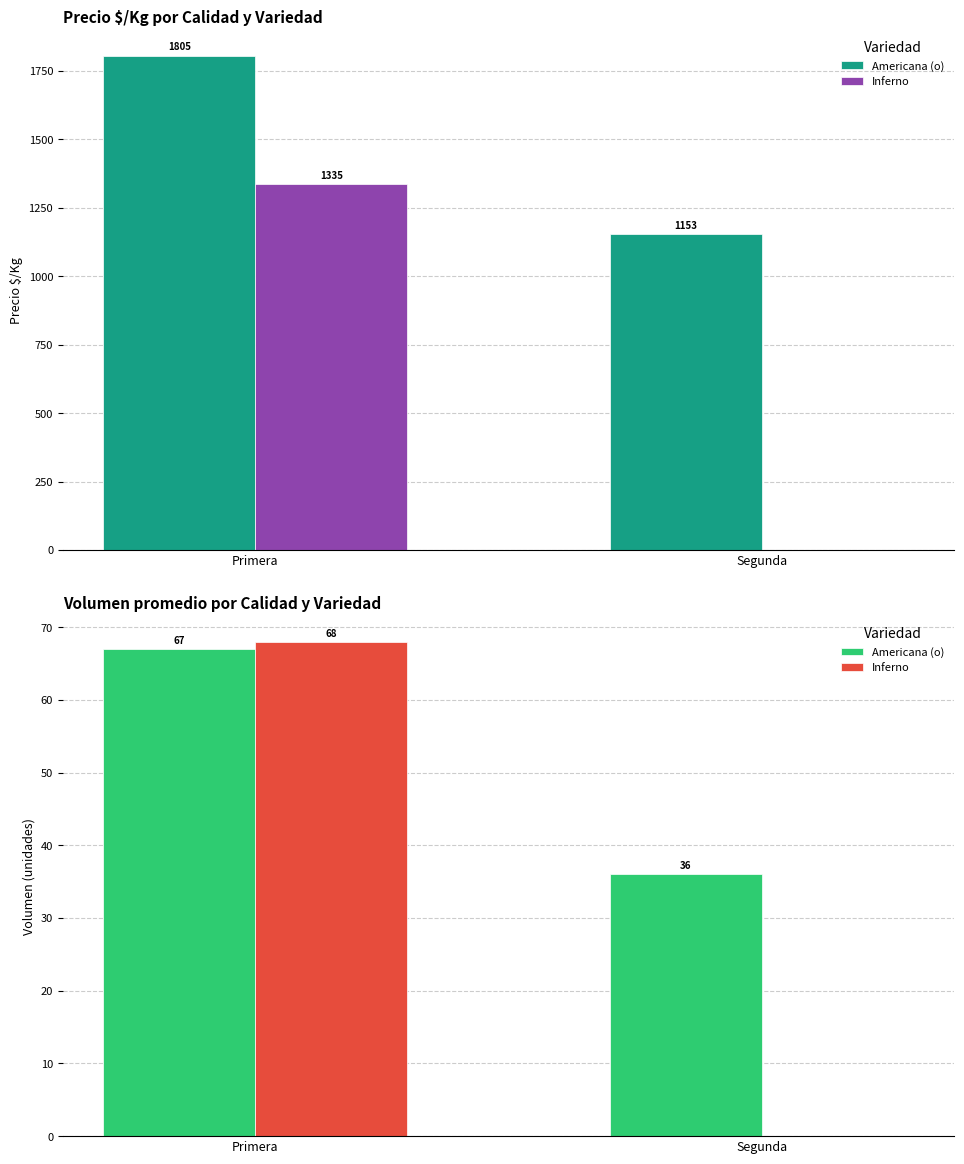

How many series are shown in this chart?

2